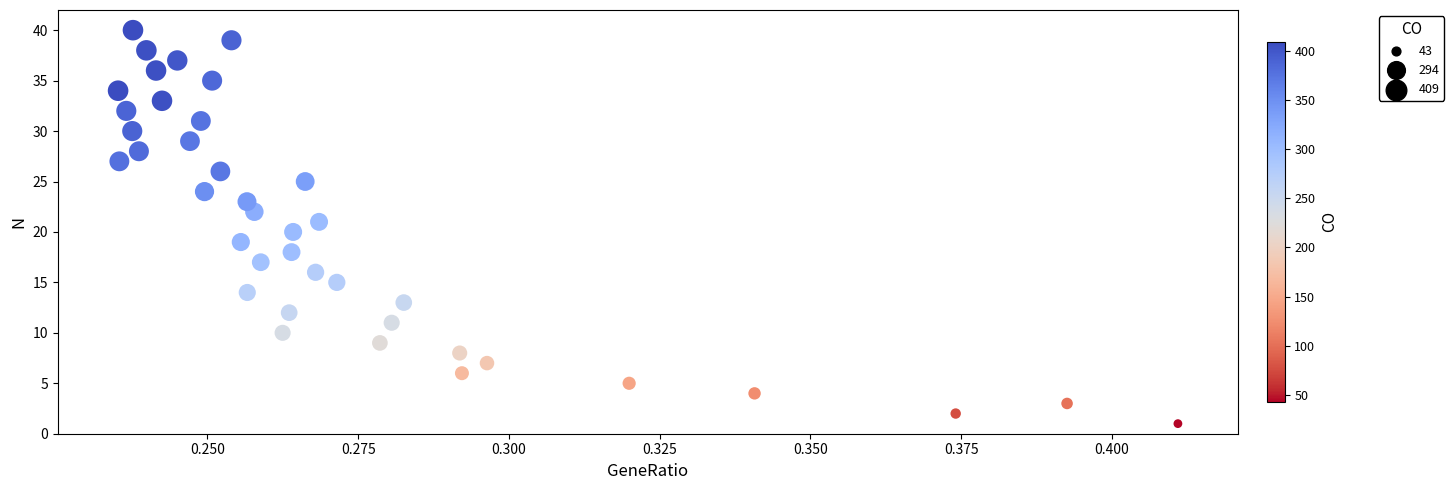

How many points are shown in the scatter plot?

40